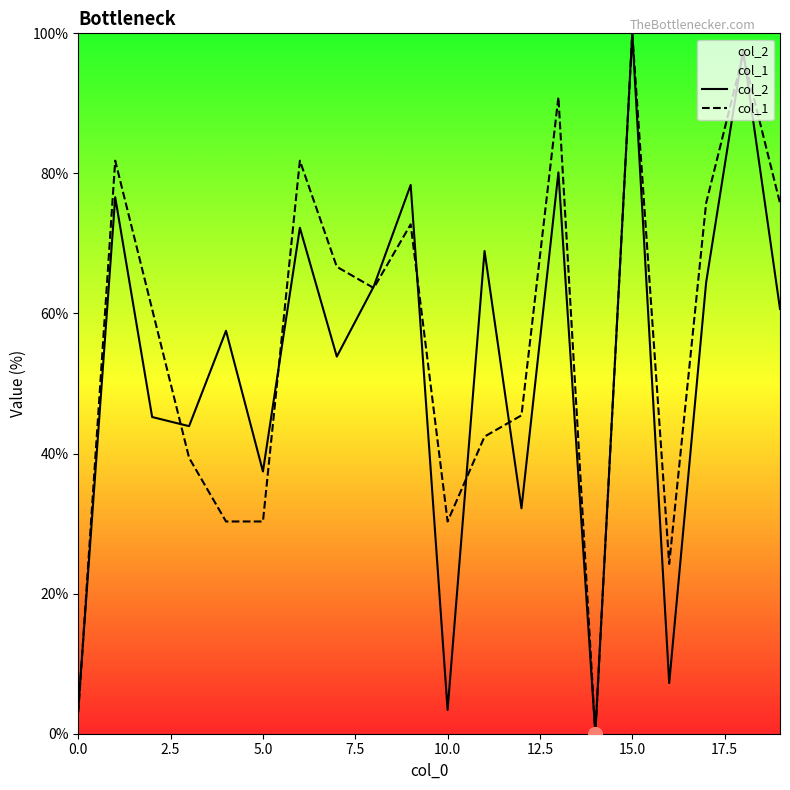

At which category is the sum across all series the highest?

15.0